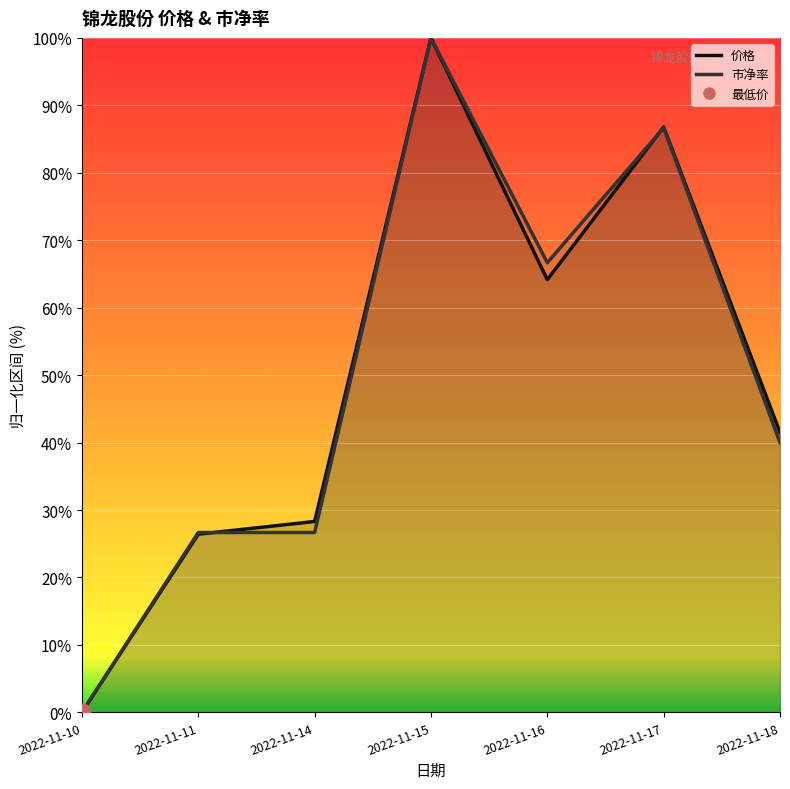

The value of 市净率 at 2022-11-11 is 26.7. True or false?

True